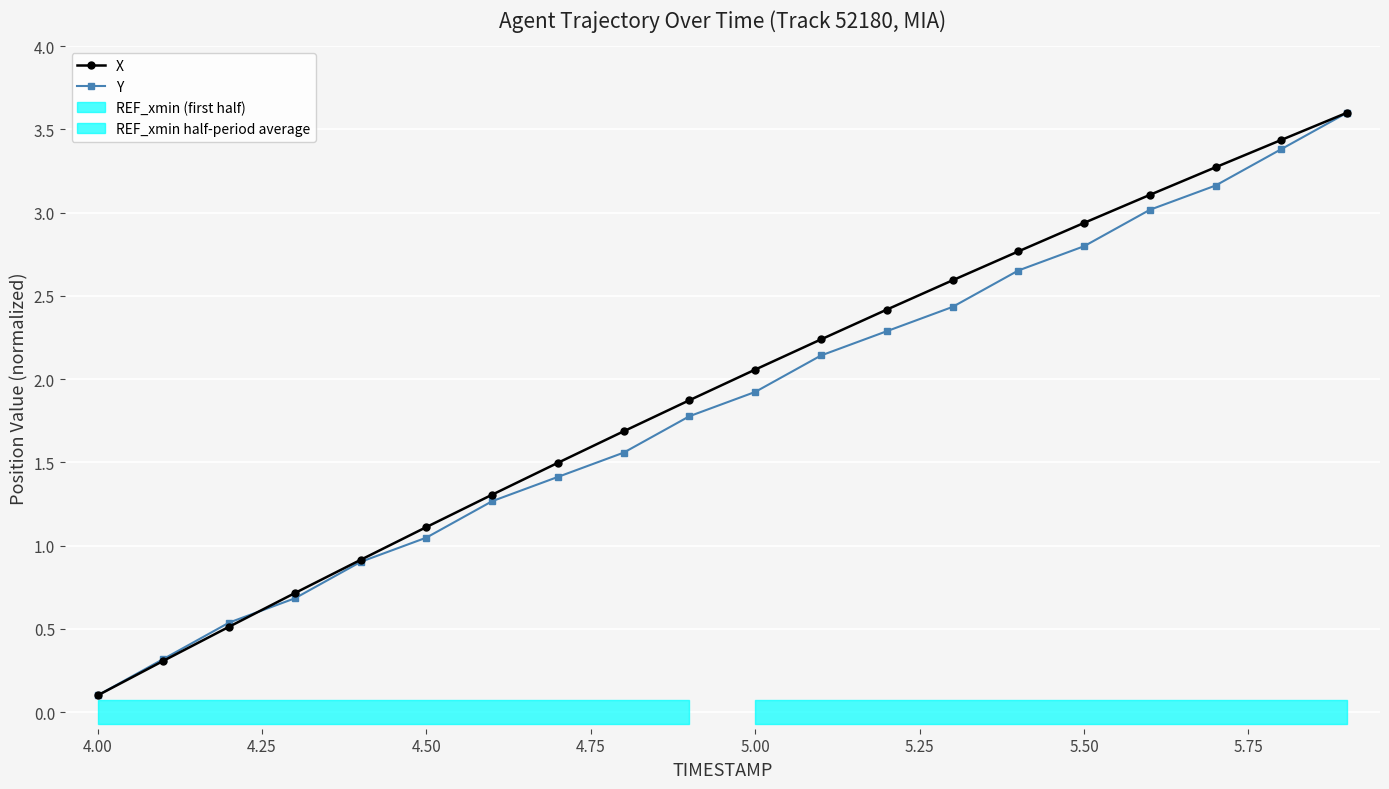

What is the average value of the X series?

1.9